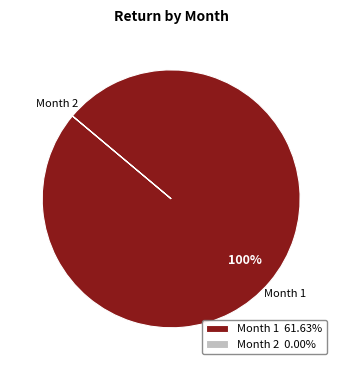

To the nearest percent, what percentage of the pie is Month 1 61.63%?

100%